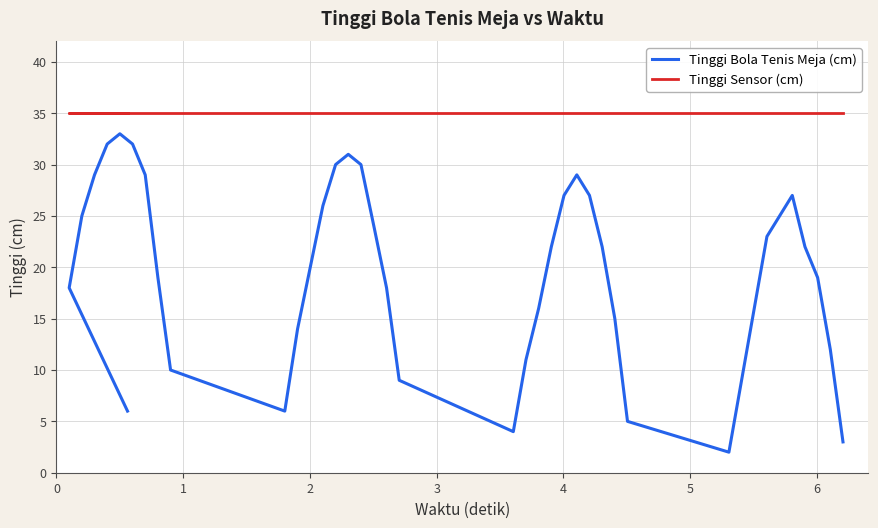

What is the value of the Tinggi Sensor (cm) point at the 31st from the left?

35